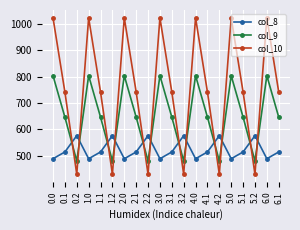

Which series has the largest total across all categories?

col_10